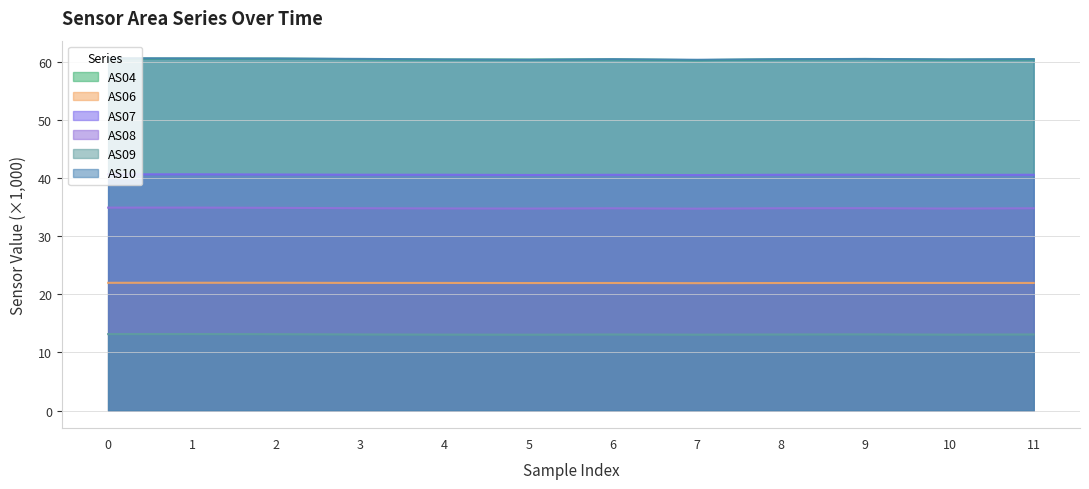

What is the smallest value displayed?

13.1